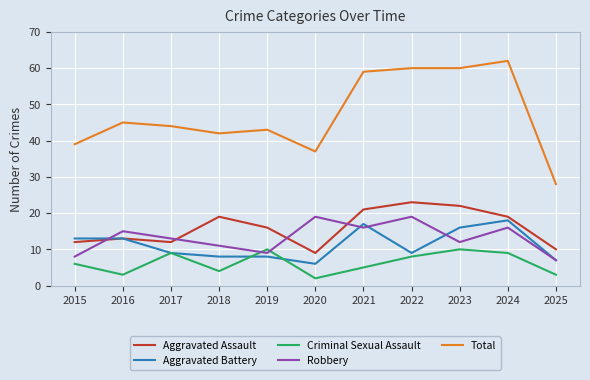

What are all the series names shown in the legend?

Aggravated Assault, Aggravated Battery, Criminal Sexual Assault, Robbery, Total